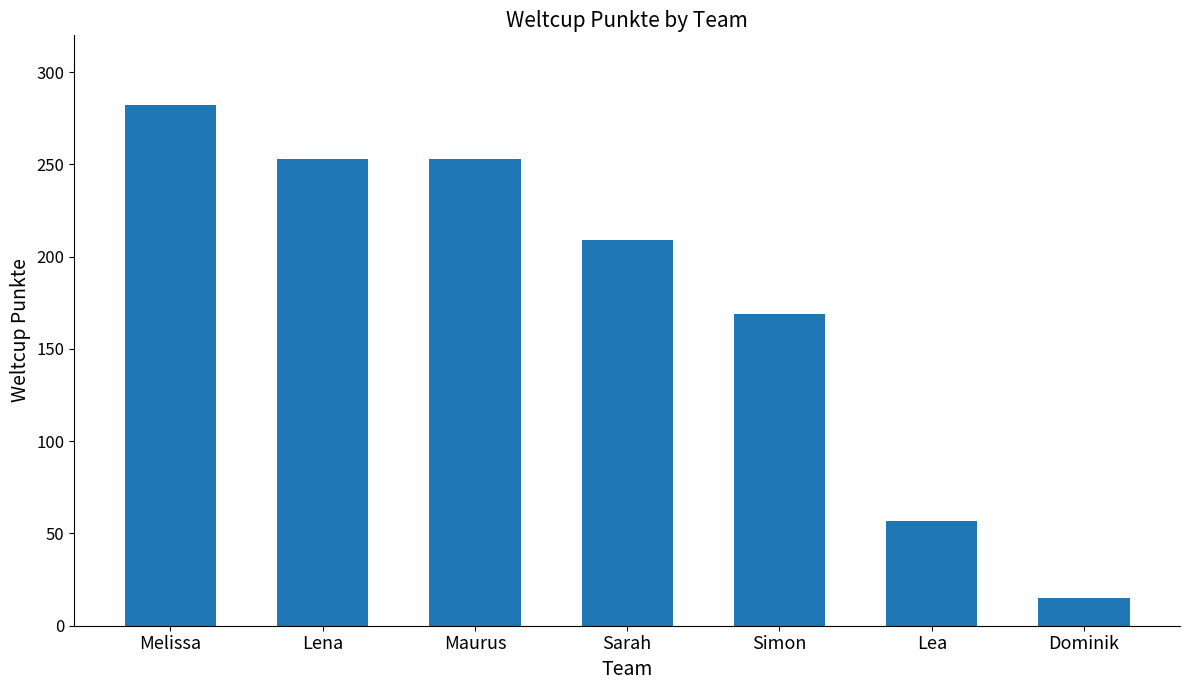

How many data points does each series have?

7